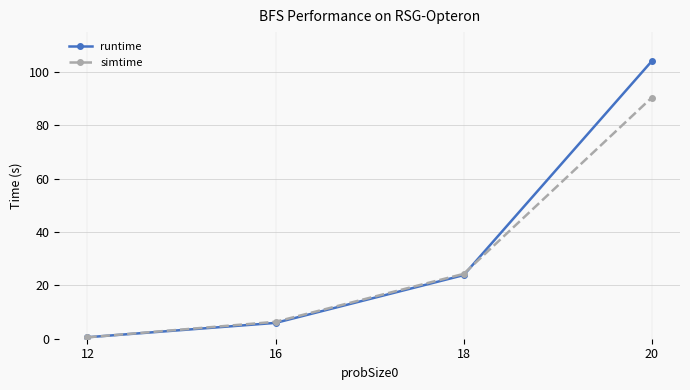

Between 12 and 20, which series saw the biggest shift?

runtime